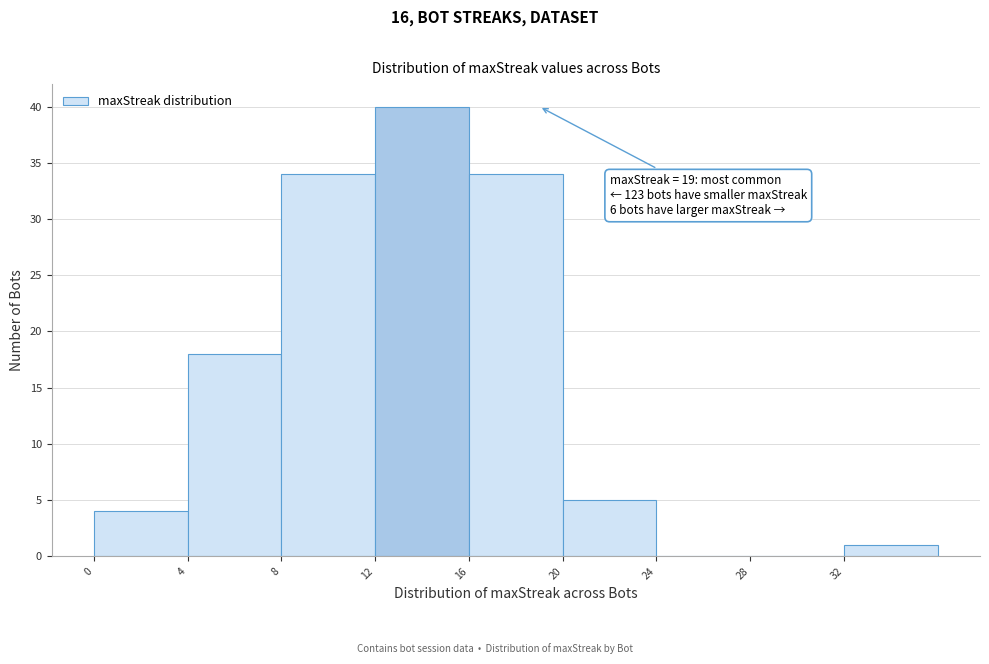

Over which range of the x-axis is the bar tallest?

12 to 16